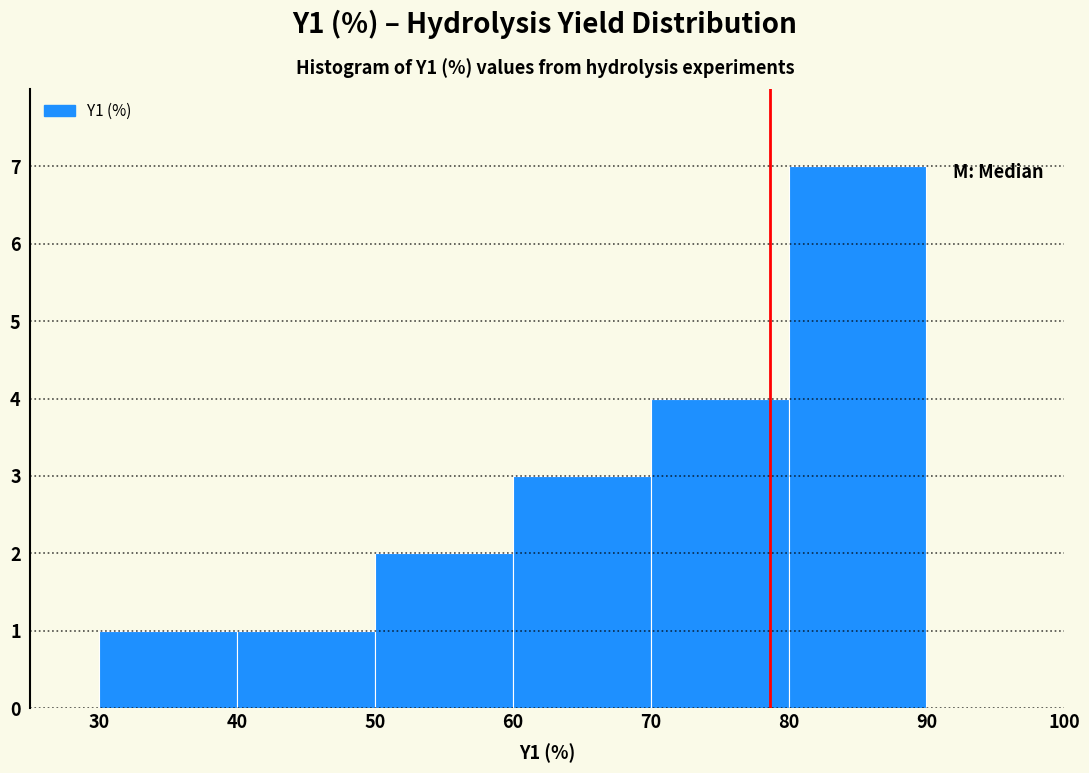

Reading left to right, transcribe this chart: for each bar, give the range it covers on the x-axis and its height. The values are not printed on the chart, so give them approximately, as read against the axis.

30 to 40: 1
40 to 50: 1
50 to 60: 2
60 to 70: 3
70 to 80: 4
80 to 90: 7